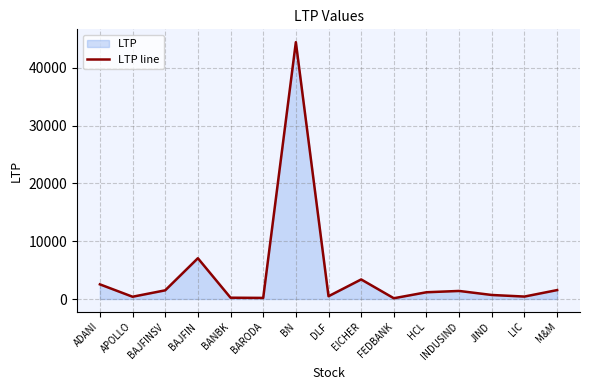

Which has a higher value, INDUSIND or BAJFIN?

BAJFIN